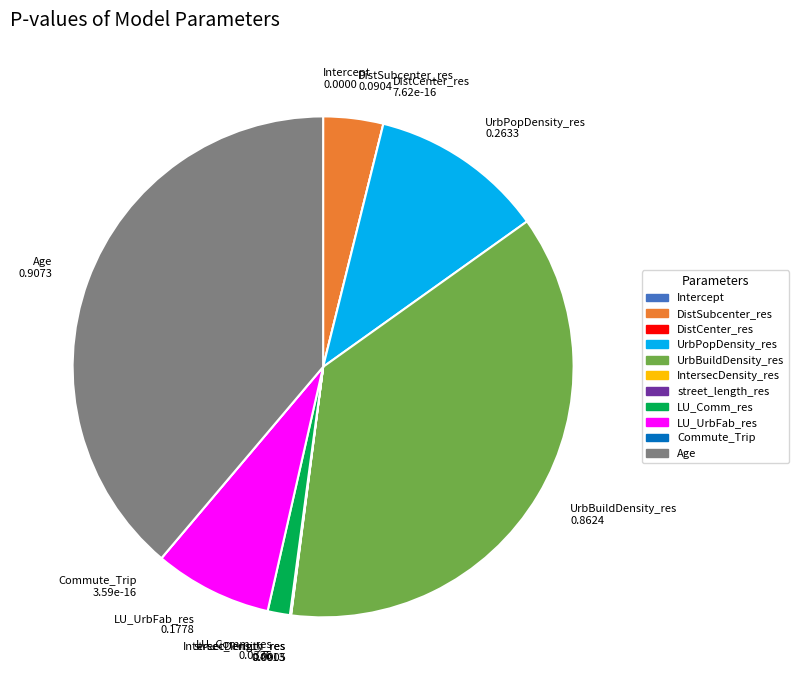

Is there any slice that represents more than half of the pie?

No